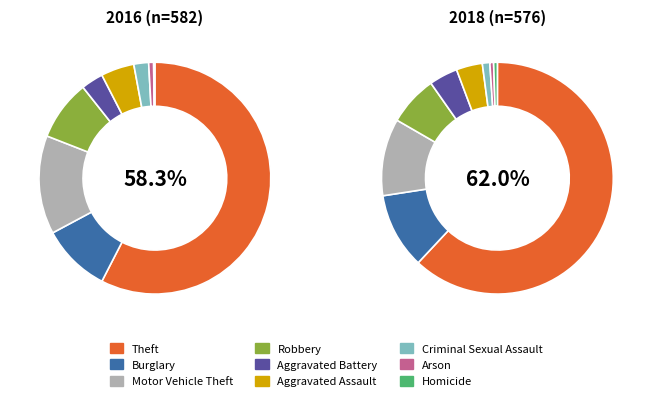

To the nearest percent, what portion does Robbery represent?

8%